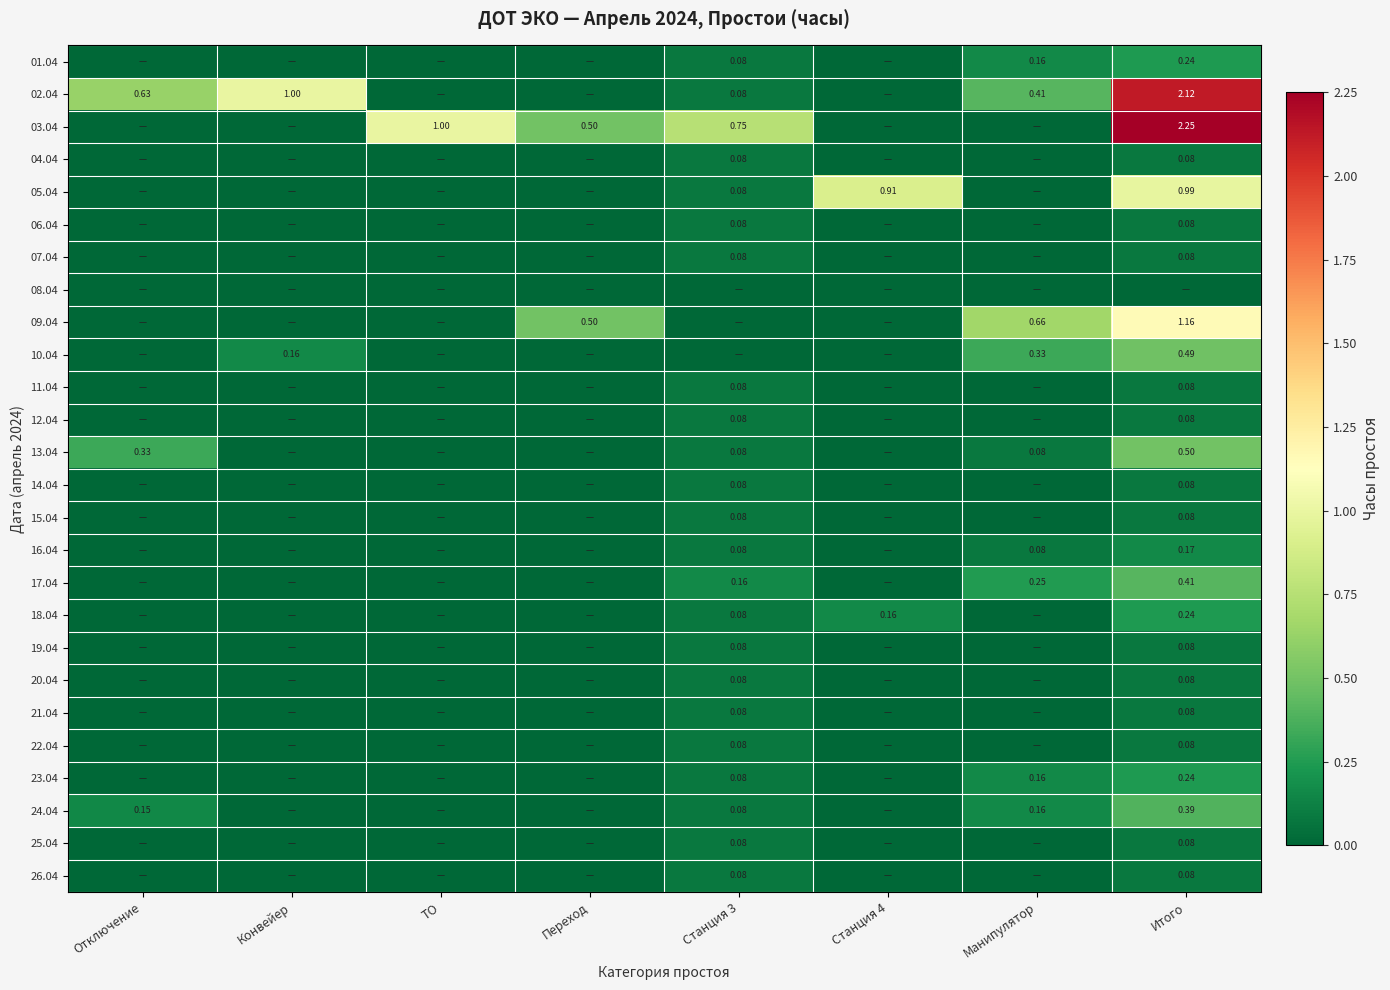

Is the value of 03.04 at Станция 3 greater than the value of 05.04 at Станция 4?

No